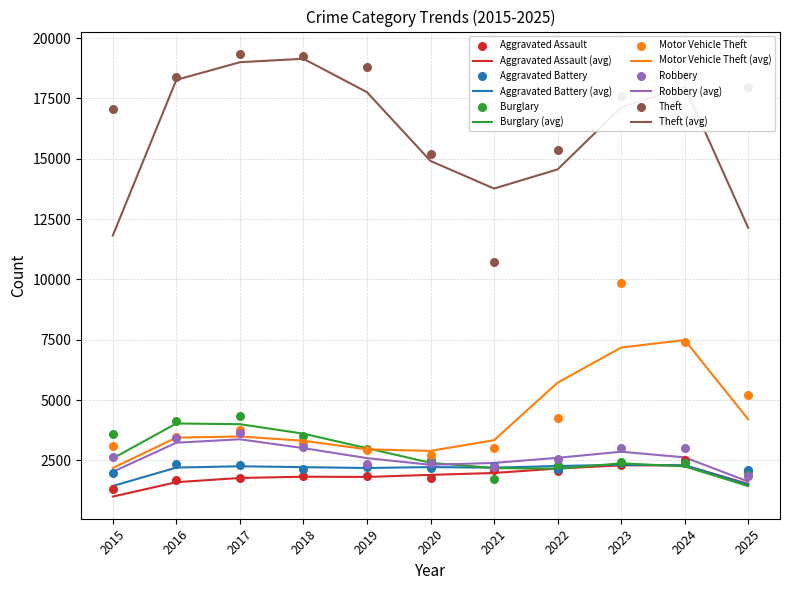

Is the value of Robbery at 2015 greater than the value of Aggravated Assault at 2016?

Yes